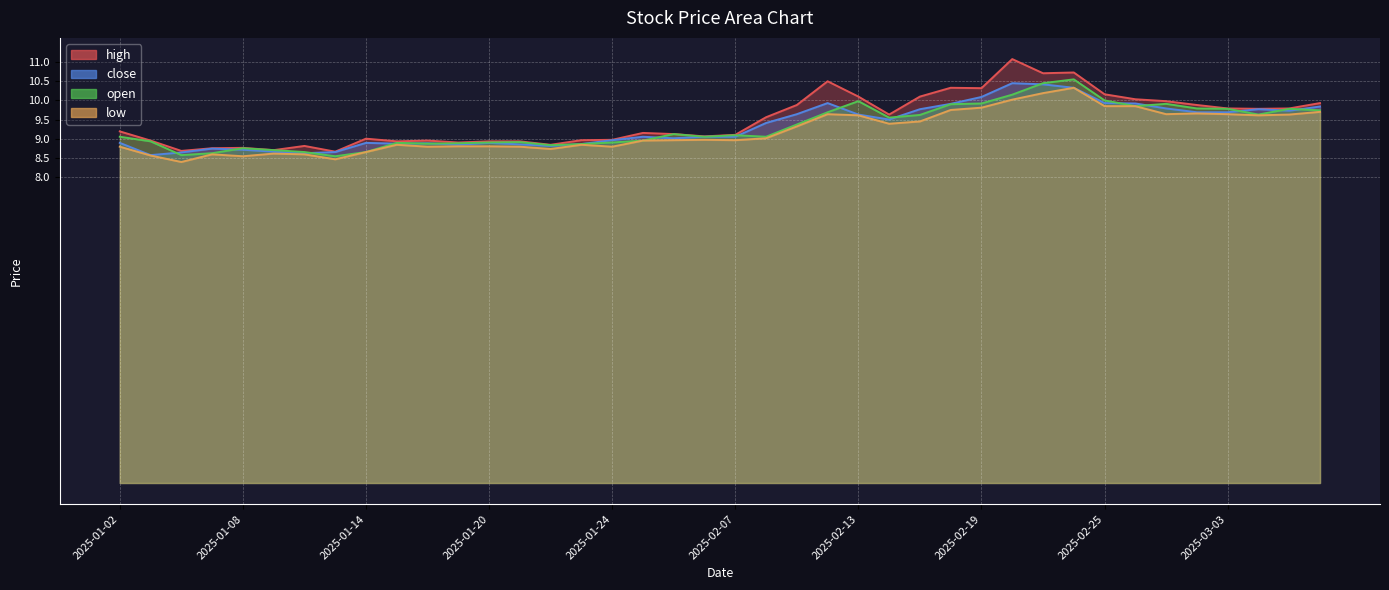

True or false: low has a value of 9.4 at 2025-02-14.

True